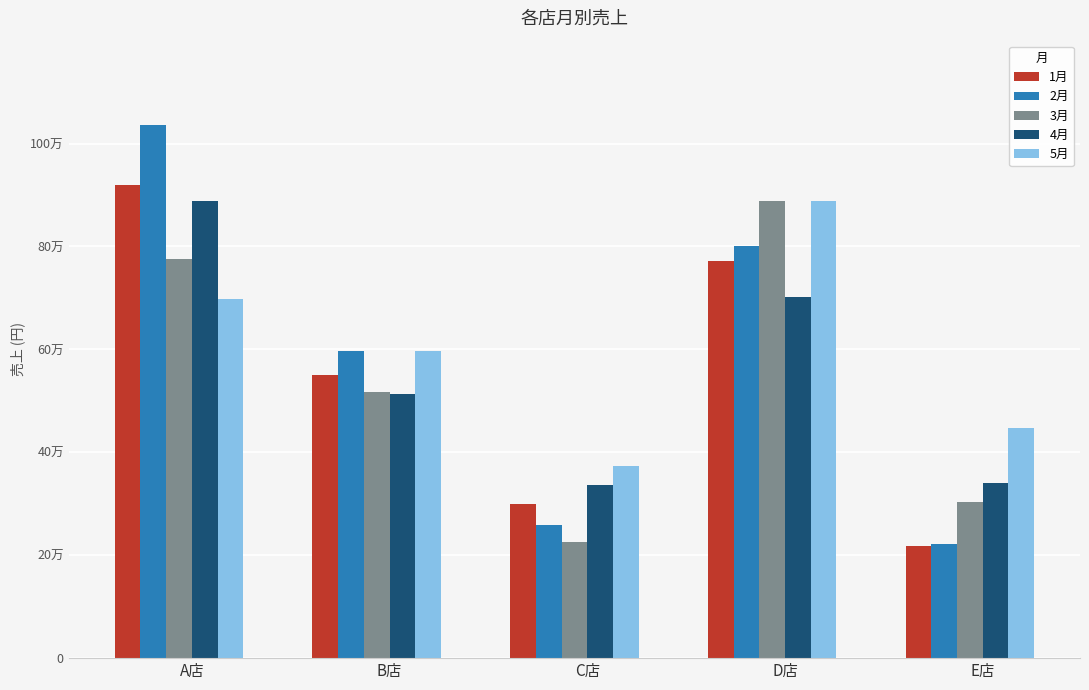

What is the difference between the 4月 values at A店 and C店?

553500